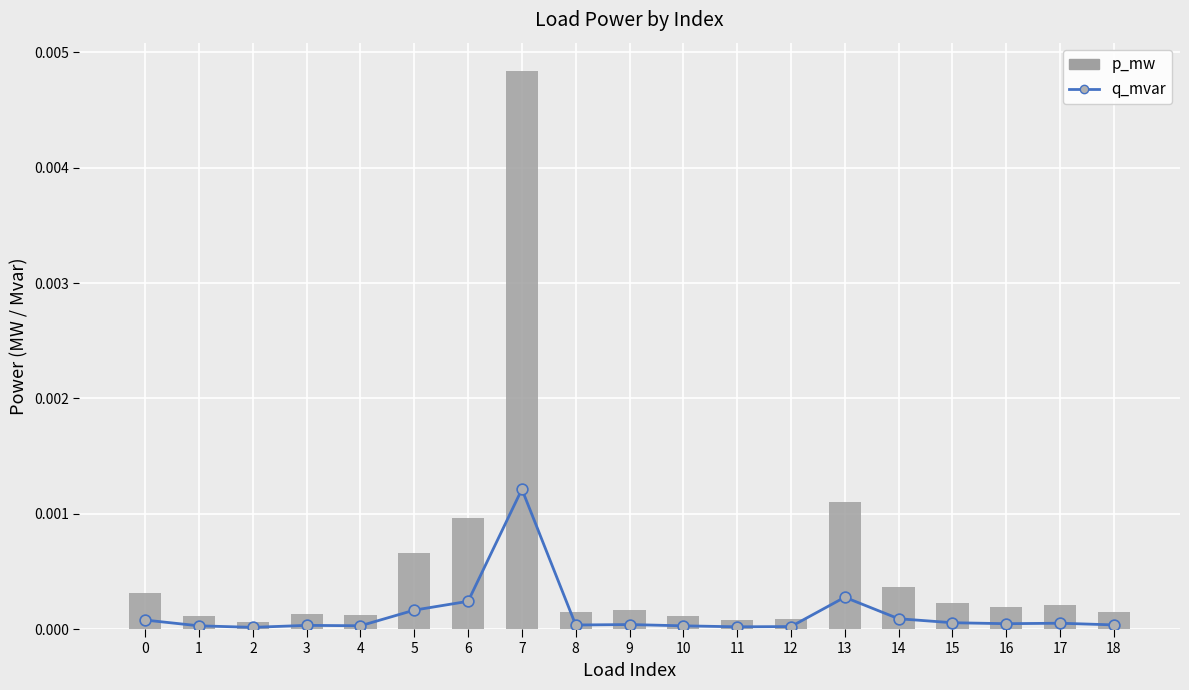

Between 9 and 2, which is larger?

9